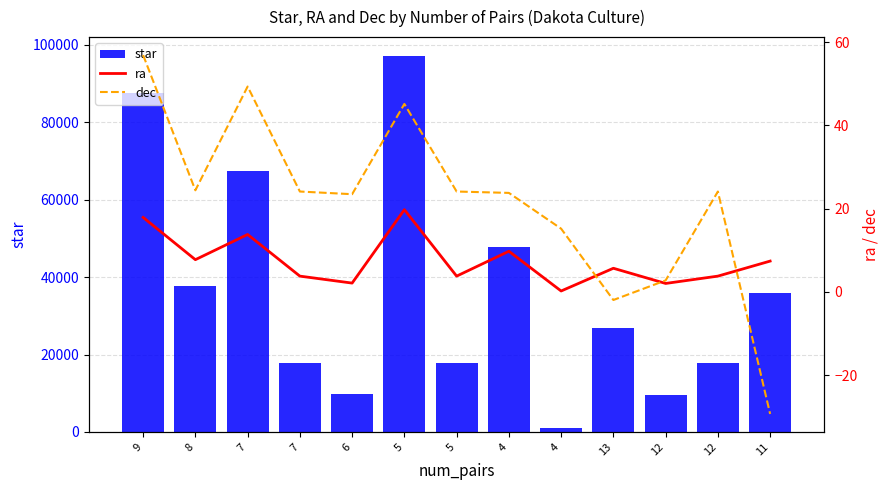

What is the sum of all star values?

473874